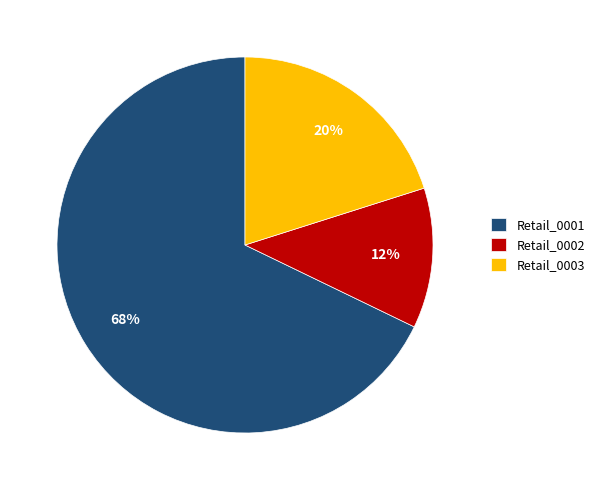

Which has a higher value, Retail_0002 or Retail_0001?

Retail_0001